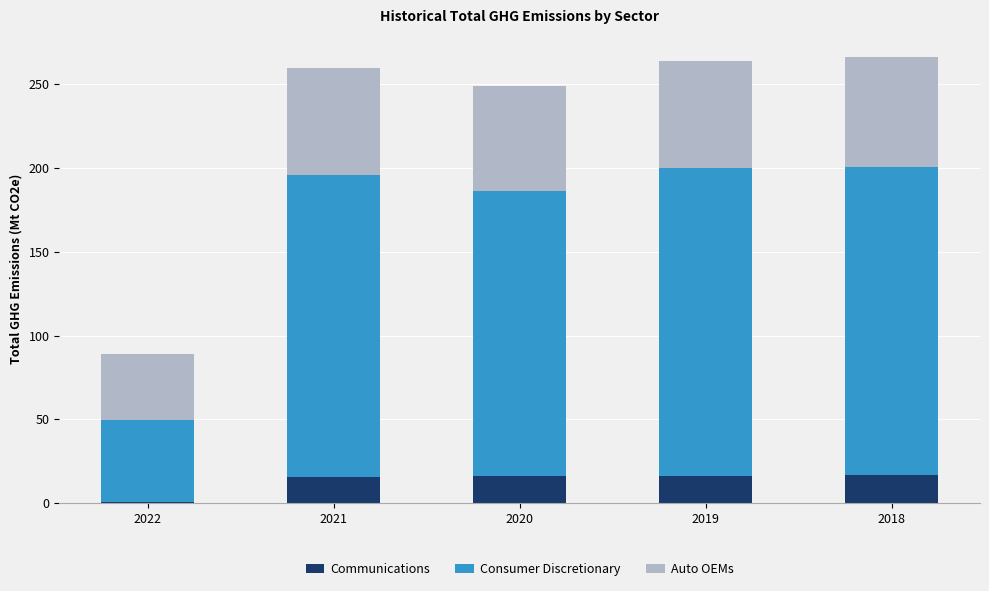

Does the chart contain stacked bars?

Yes